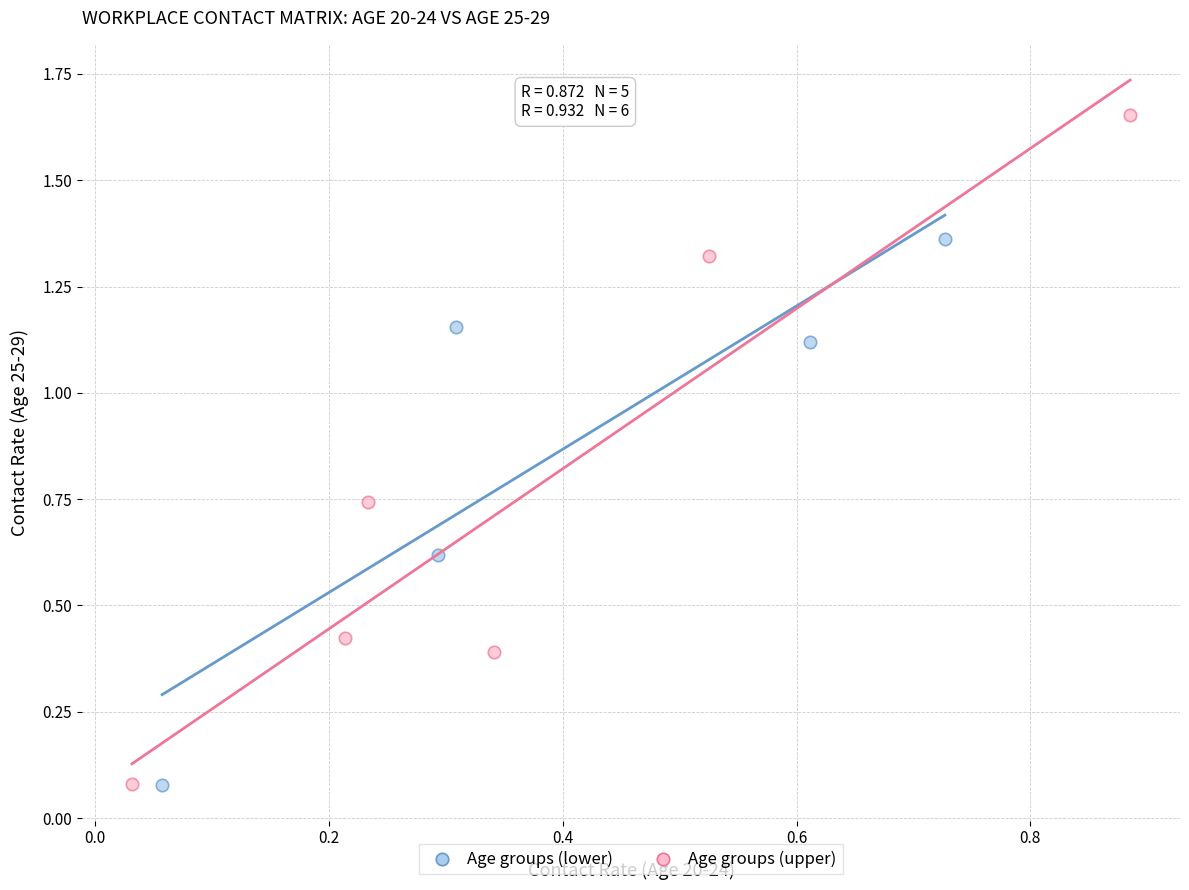

Which series reaches the maximum Y coordinate?

Age groups (upper)